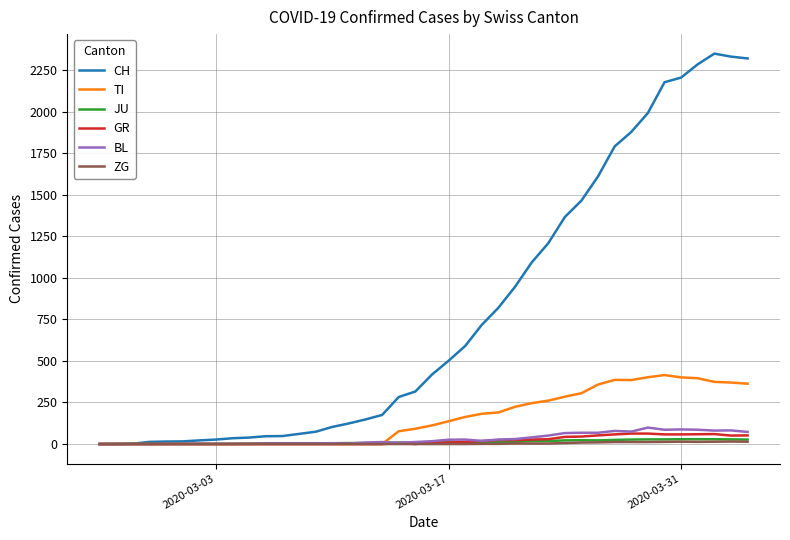

What is the sum of all CH values?

31611